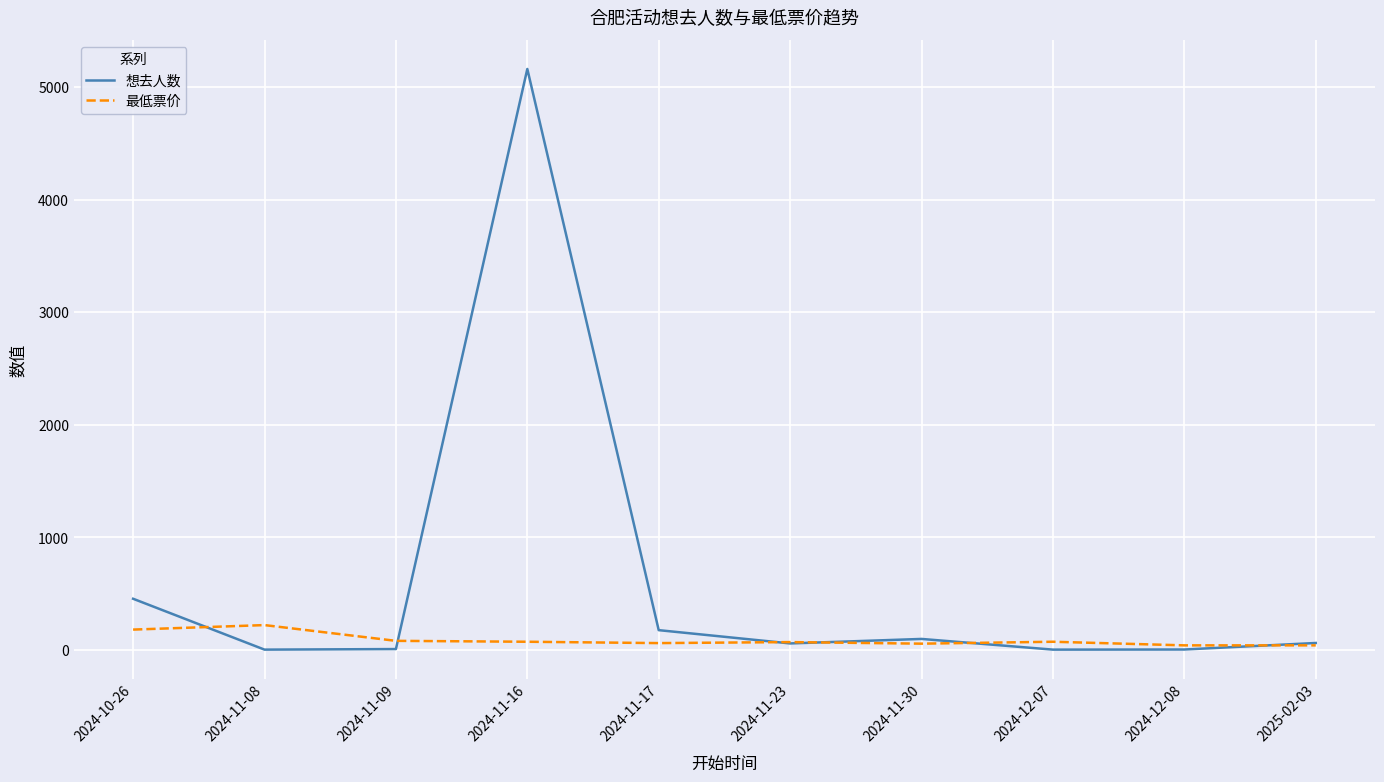

Rank the series by their average value, from lowest to highest.

最低票价, 想去人数